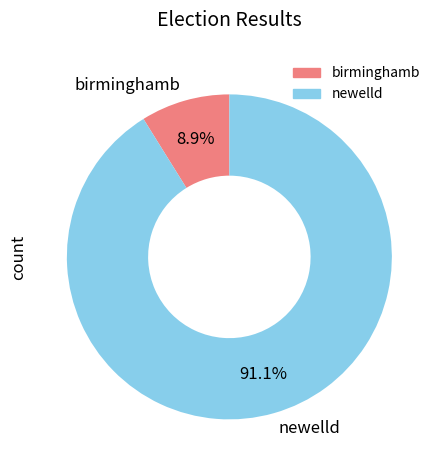

Rank the categories by value from highest to lowest.

newelld, birminghamb